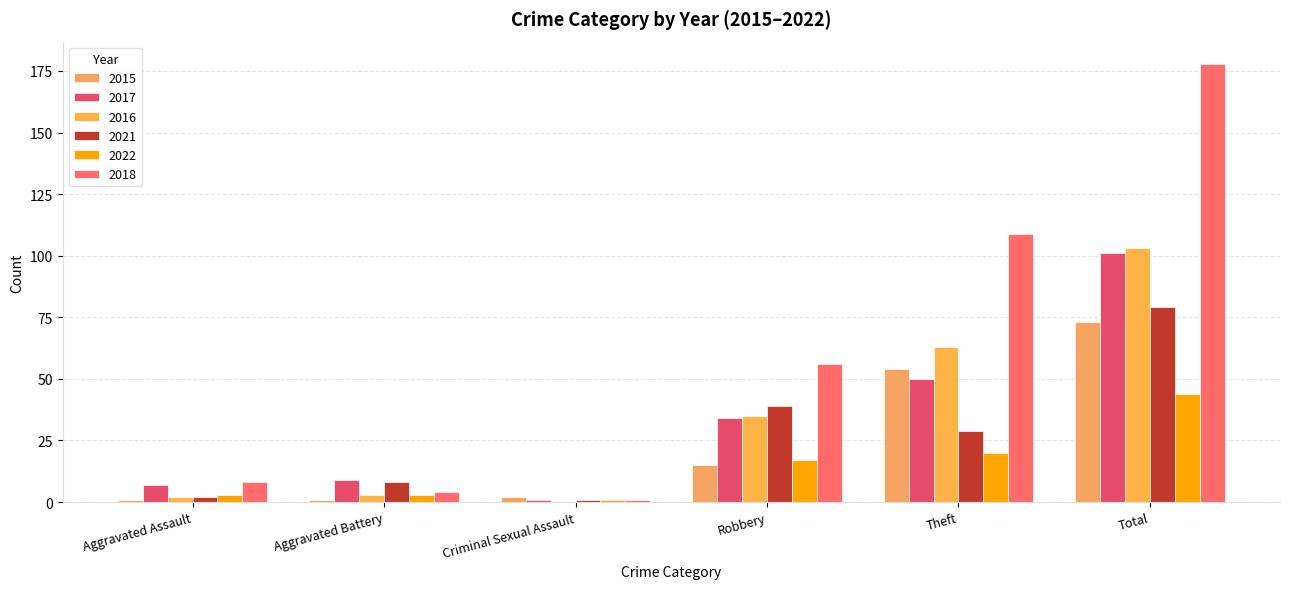

Count the number of data series in this chart.

6